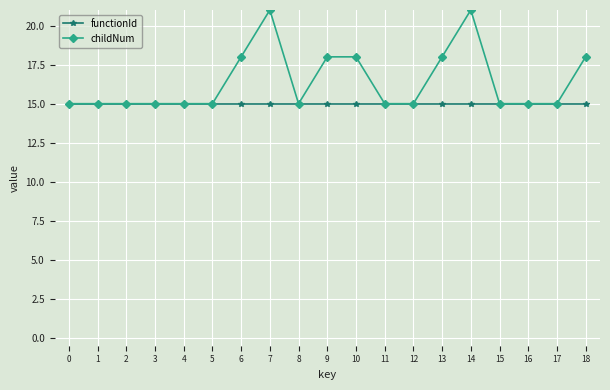

What are all the series names shown in the legend?

functionId, childNum